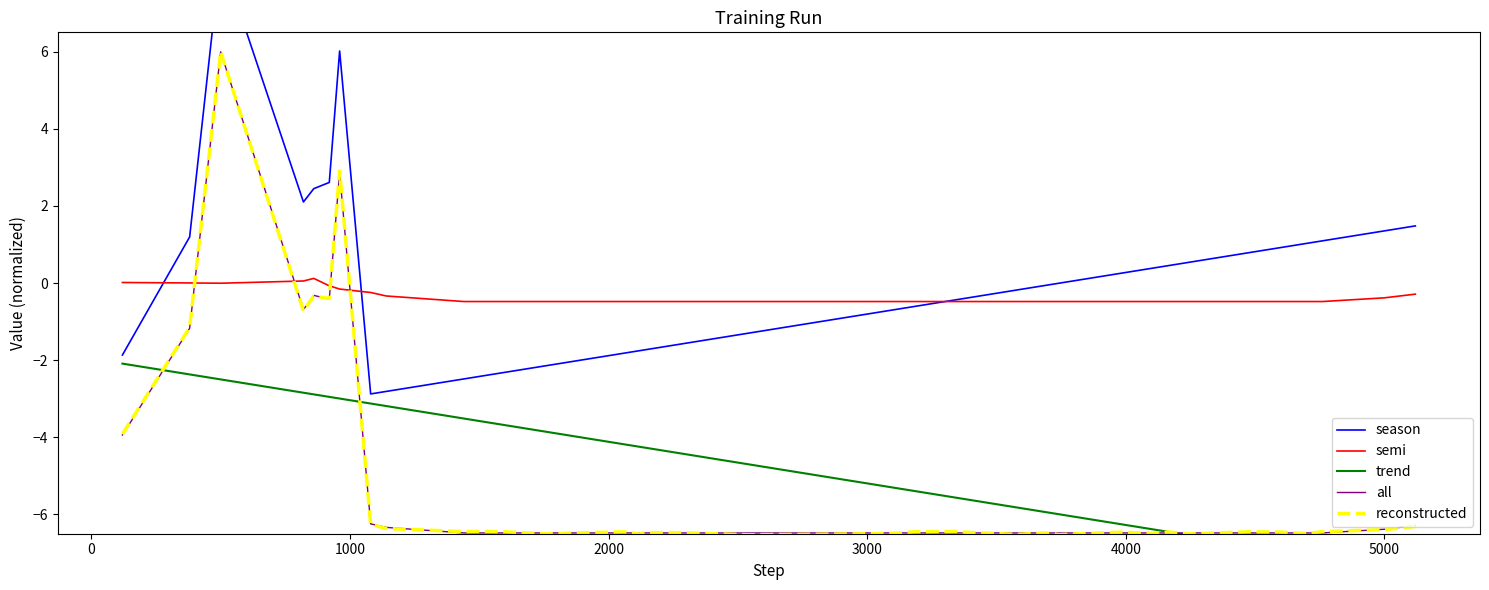

Rank the series at 19 from lowest to highest value.

reconstructed, all, trend, season, semi